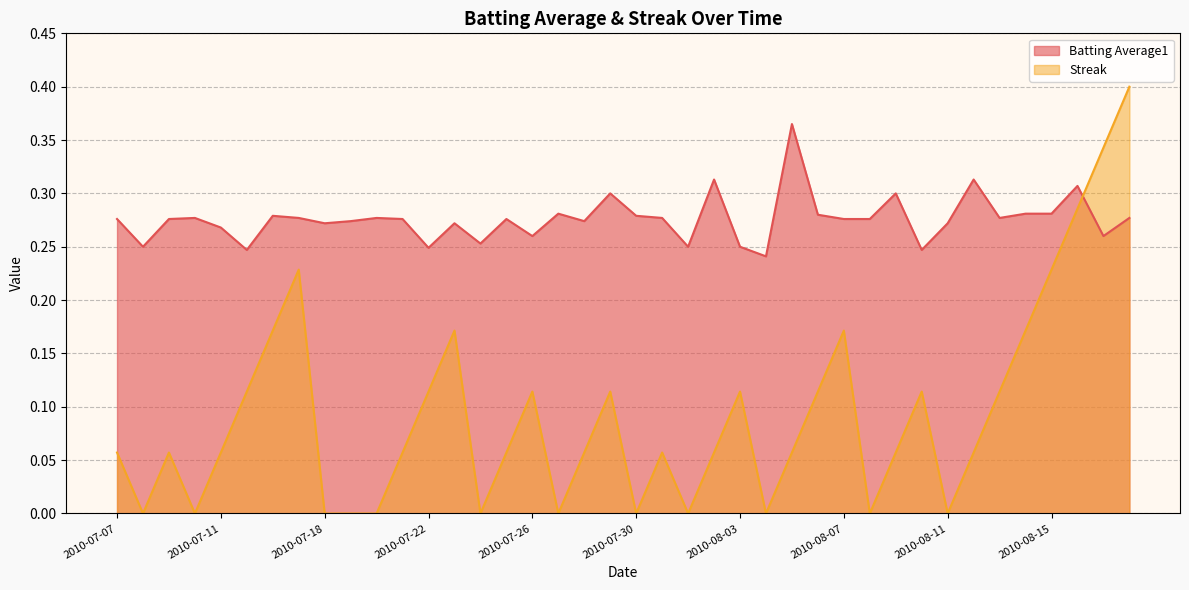

How many values in the Streak series exceed 0?

28